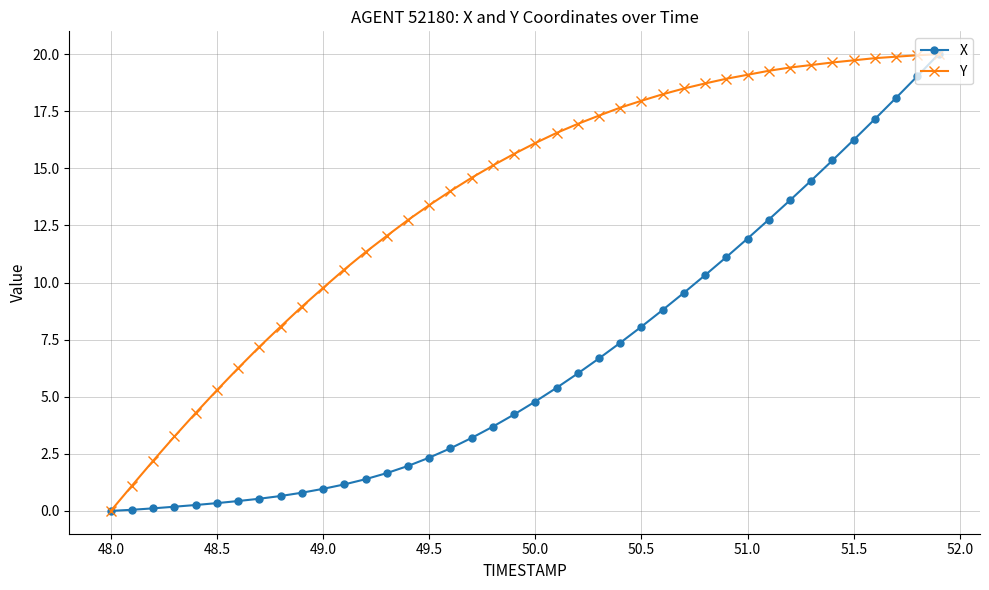

At how many categories does at least one series exceed 4?

36